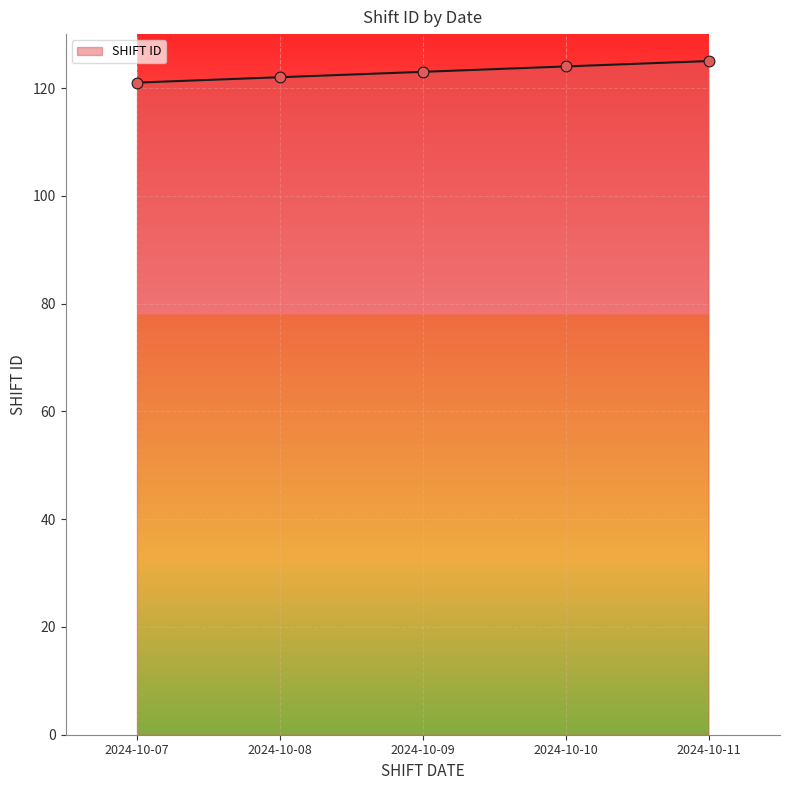

What is the change in value from 2024-10-07 to 2024-10-08?

+1